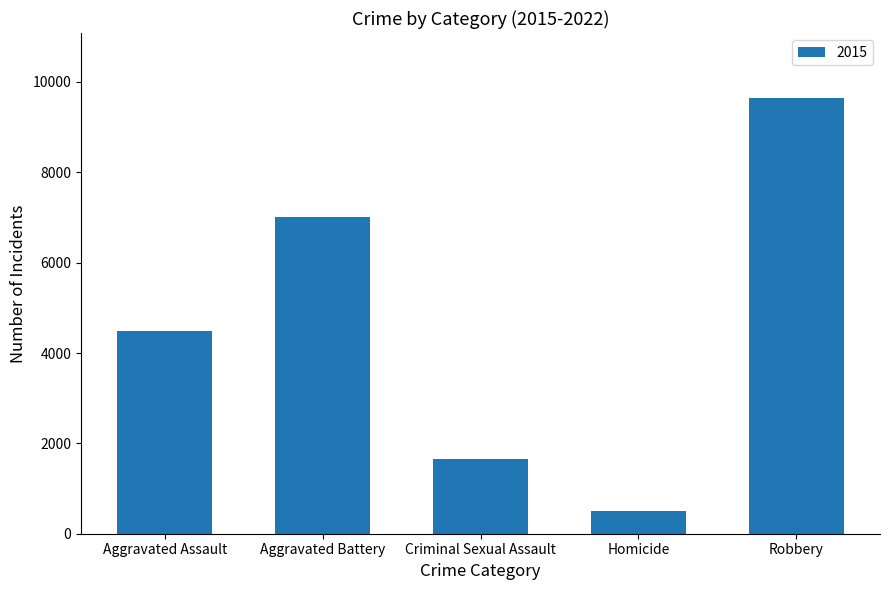

How many categories are shown in the chart?

5